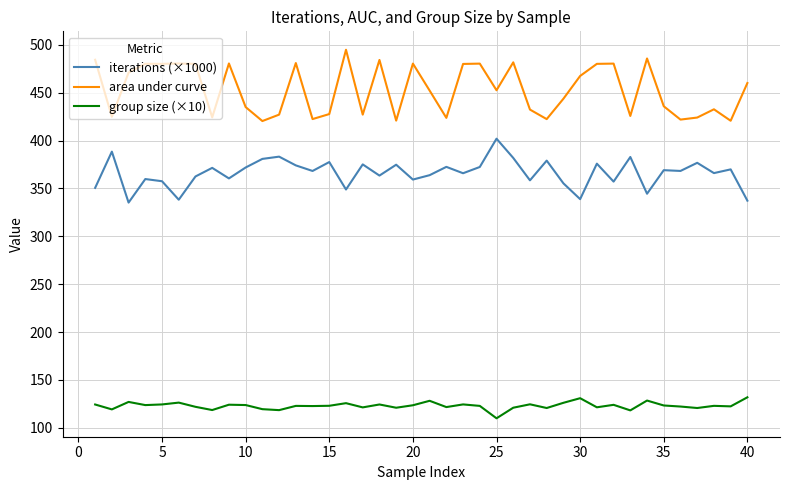

Count the number of data series in this chart.

3